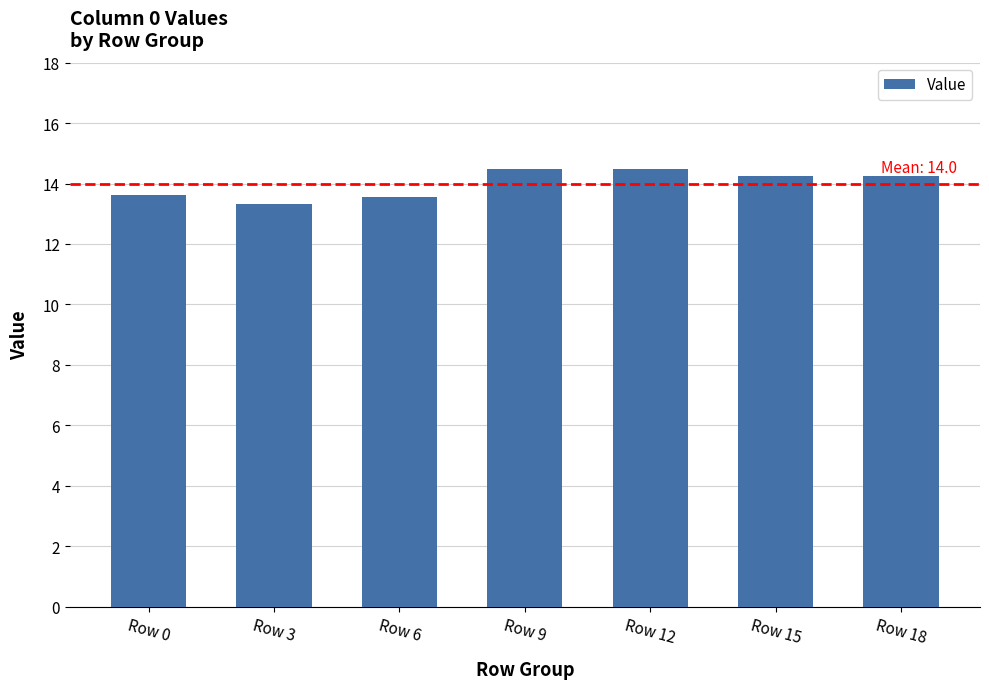

What is the ratio of the value at Row 18 to the value at Row 12?

1.0